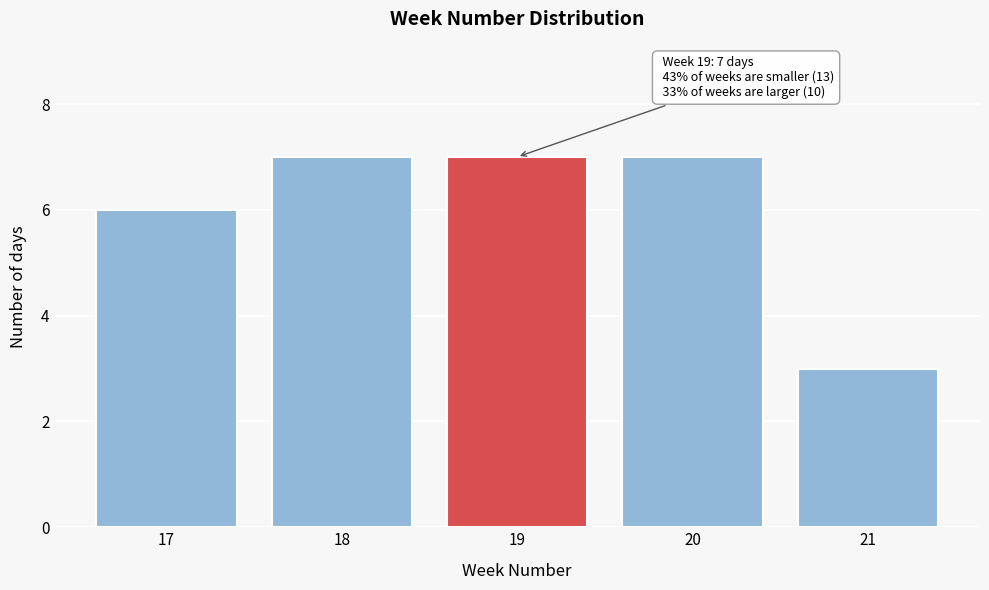

Reading left to right, what are all the values shown in this chart?

6	7	7	7	3